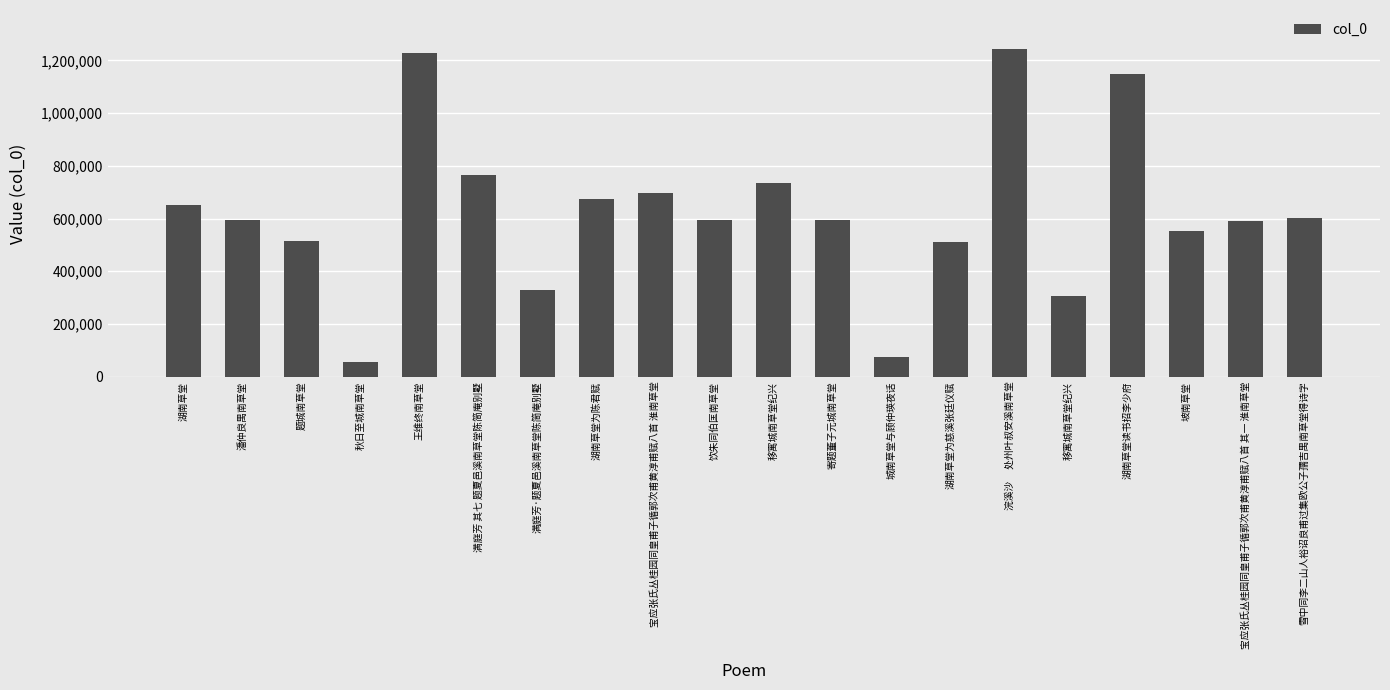

Does the chart contain stacked bars?

No